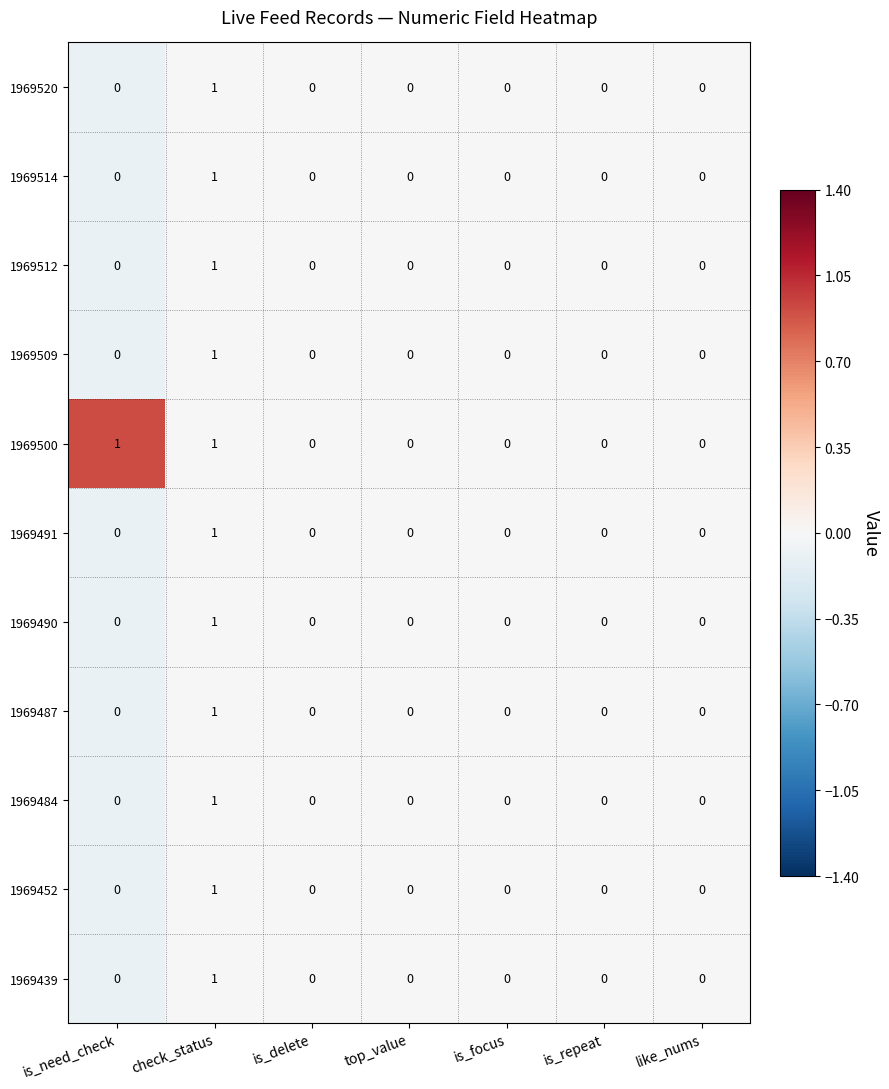

Which category has the highest value in the 1969514 series?

check_status